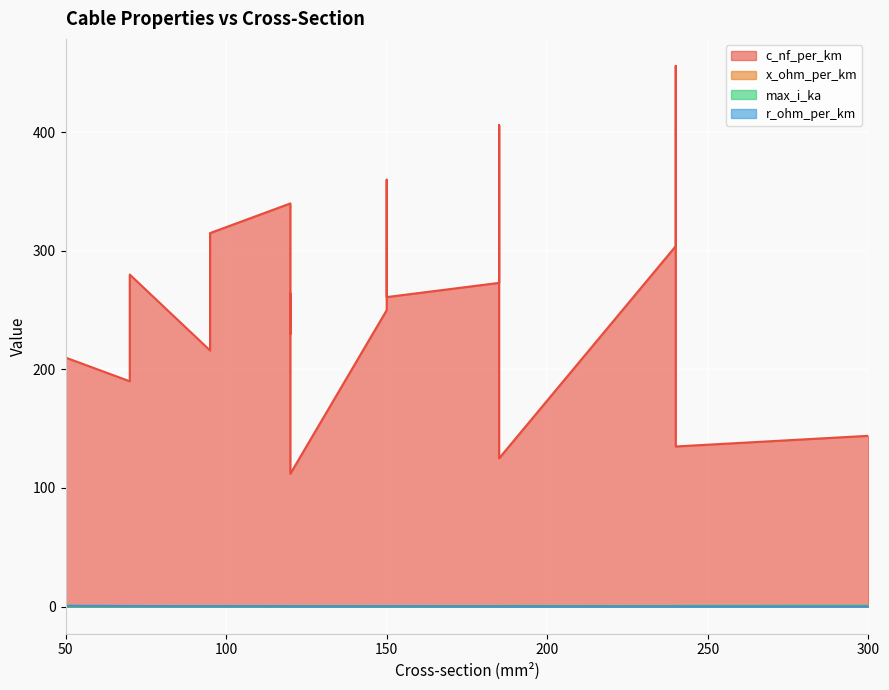

What is the maximum value for max_i_ka?

0.6